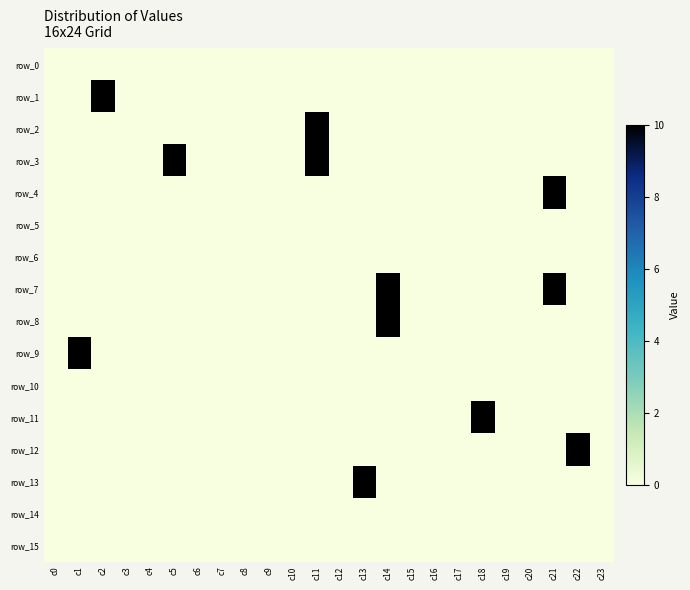

At which label does row_12 reach its minimum?

c0